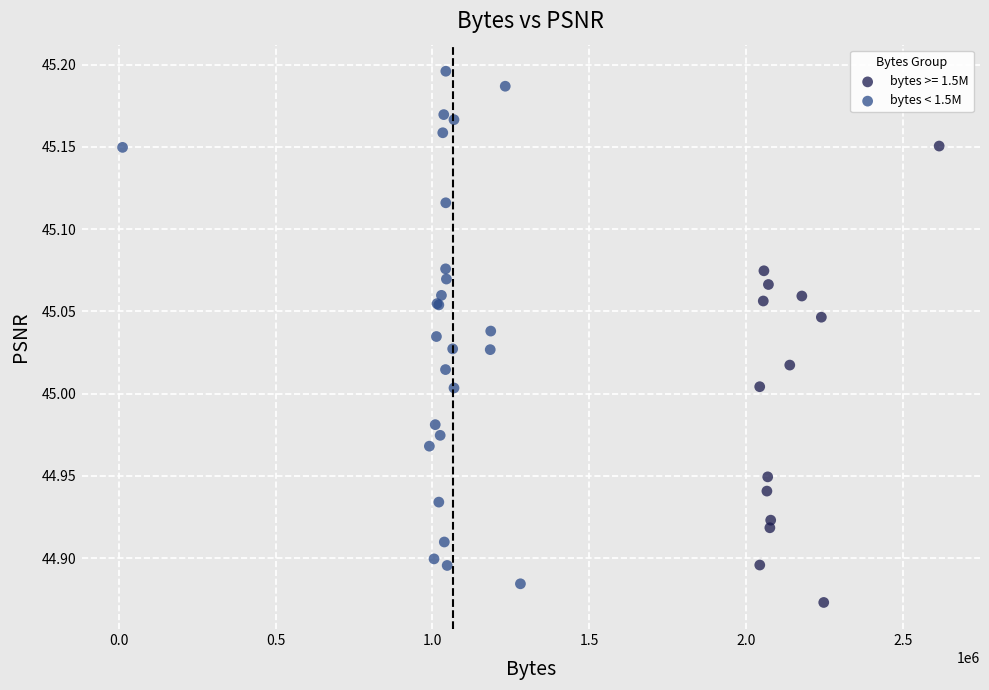

Which series has the widest spread of Y values?

bytes < 1.5M